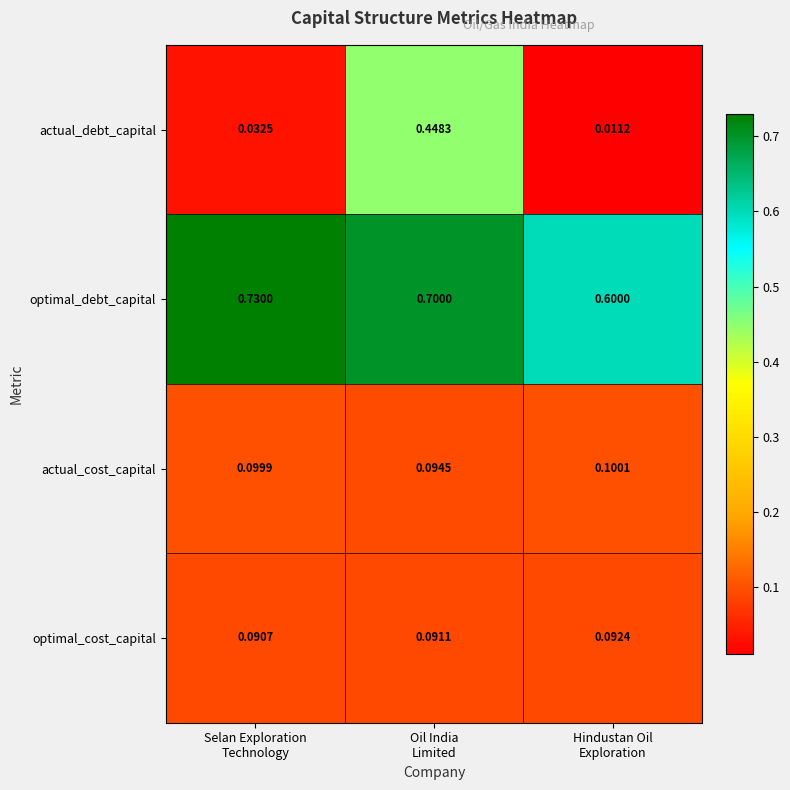

What is the difference between the highest and lowest values at Selan Exploration
Technology?

0.7